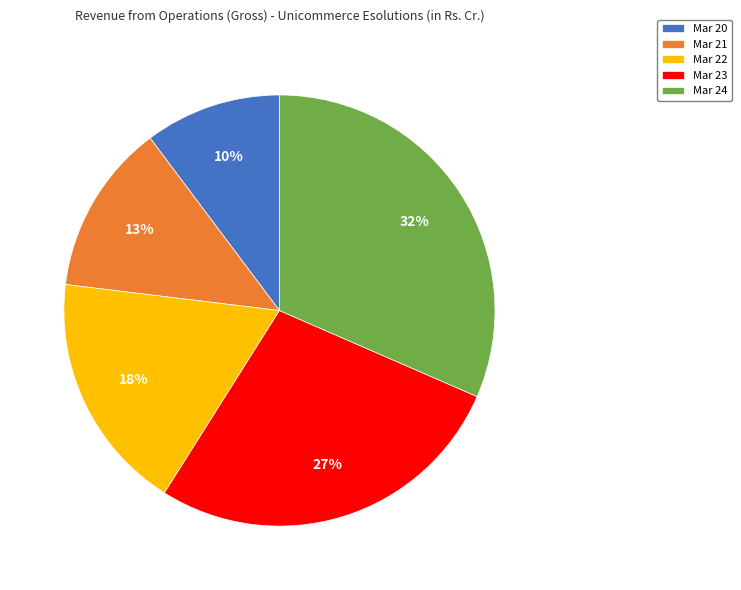

The Mar 23 slice represents 16% of the pie. True or false?

False